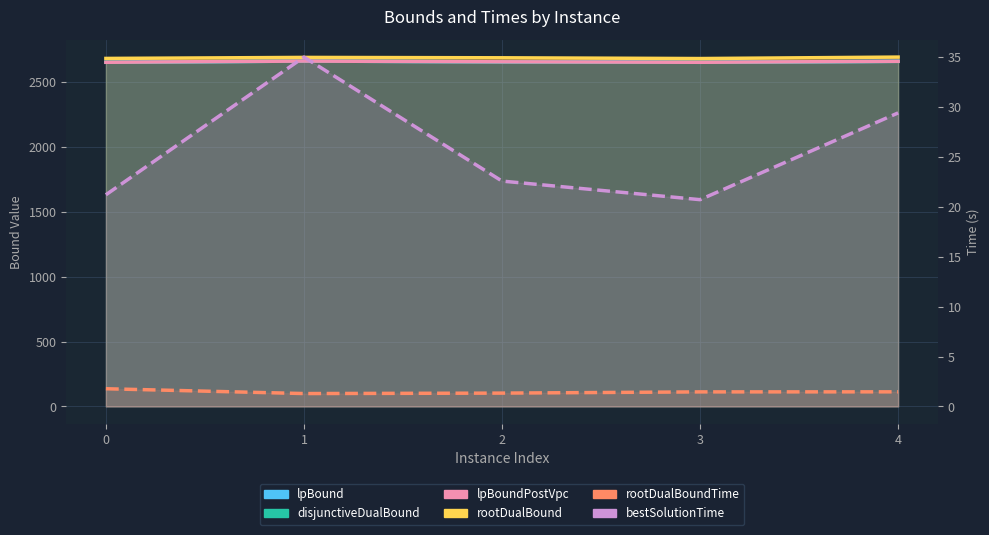

The lpBoundPostVpc series shows 2654.7 at 3. True or false?

True